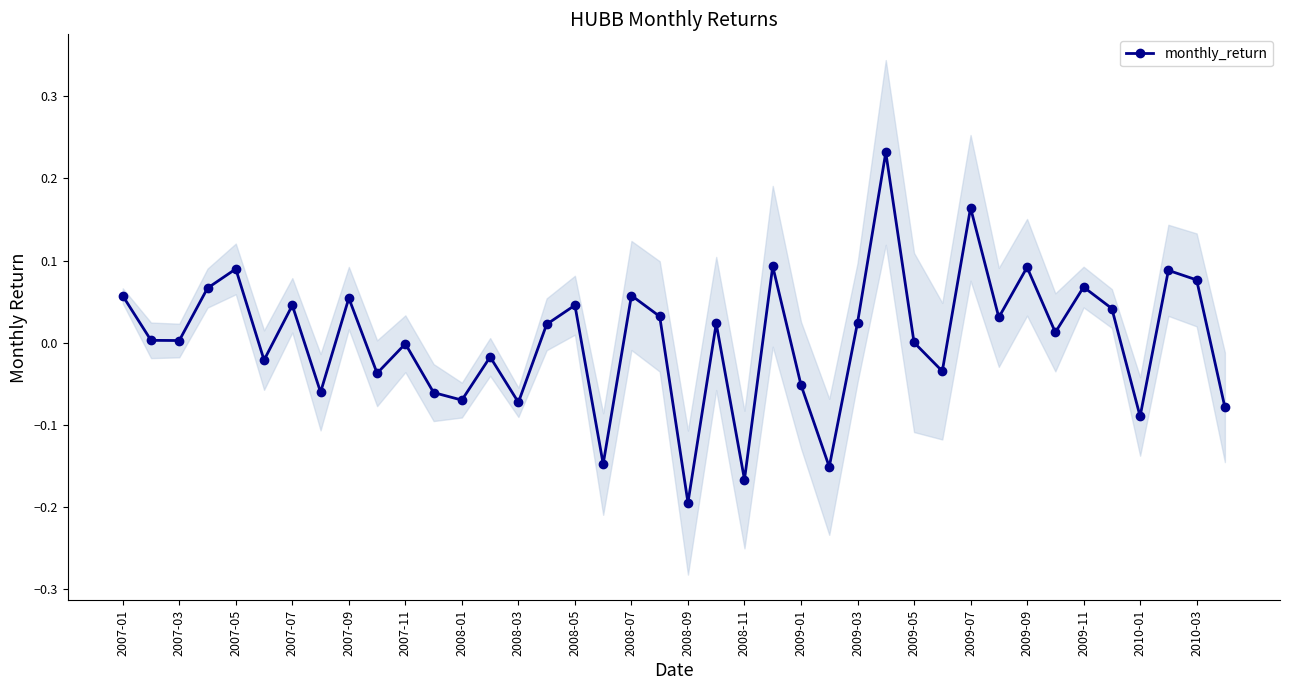

How many interior local valleys does the monthly_return series have?

14